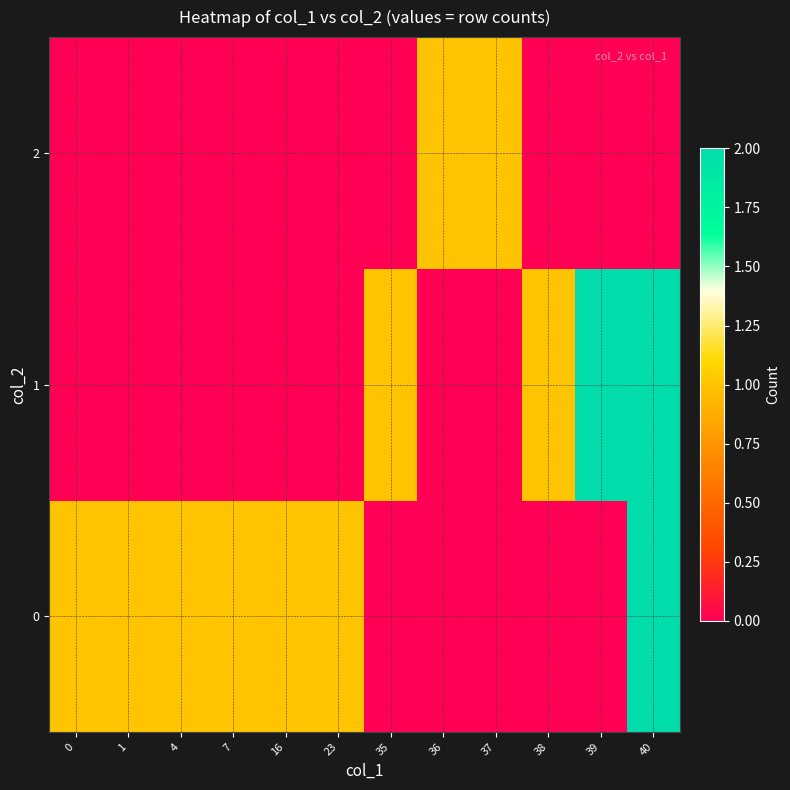

At which category is the sum across all series the highest?

40